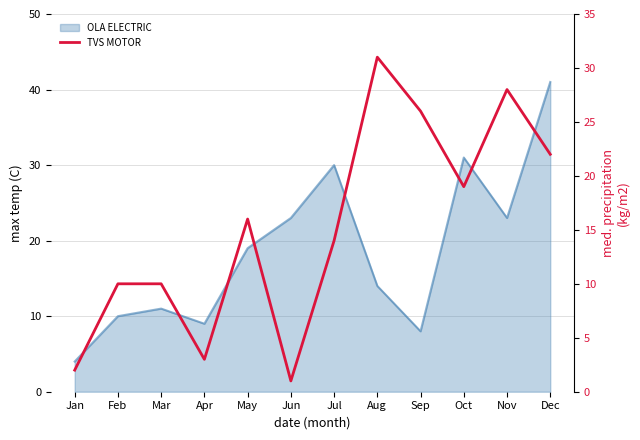

At which category does the chart reach its minimum across all series?

Jun